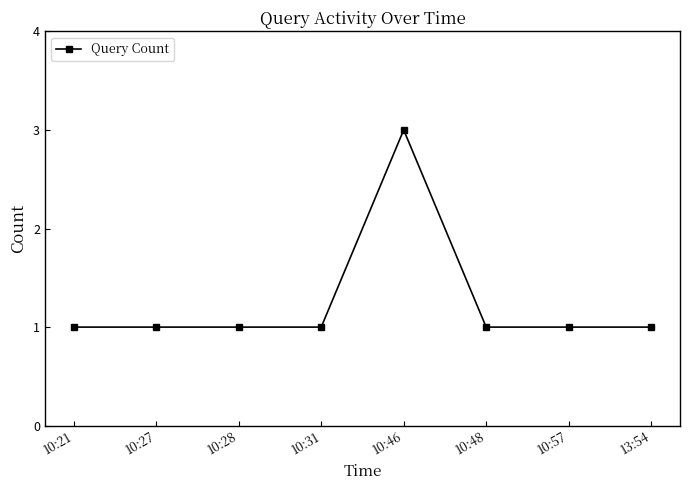

How many categories are shown in the chart?

8